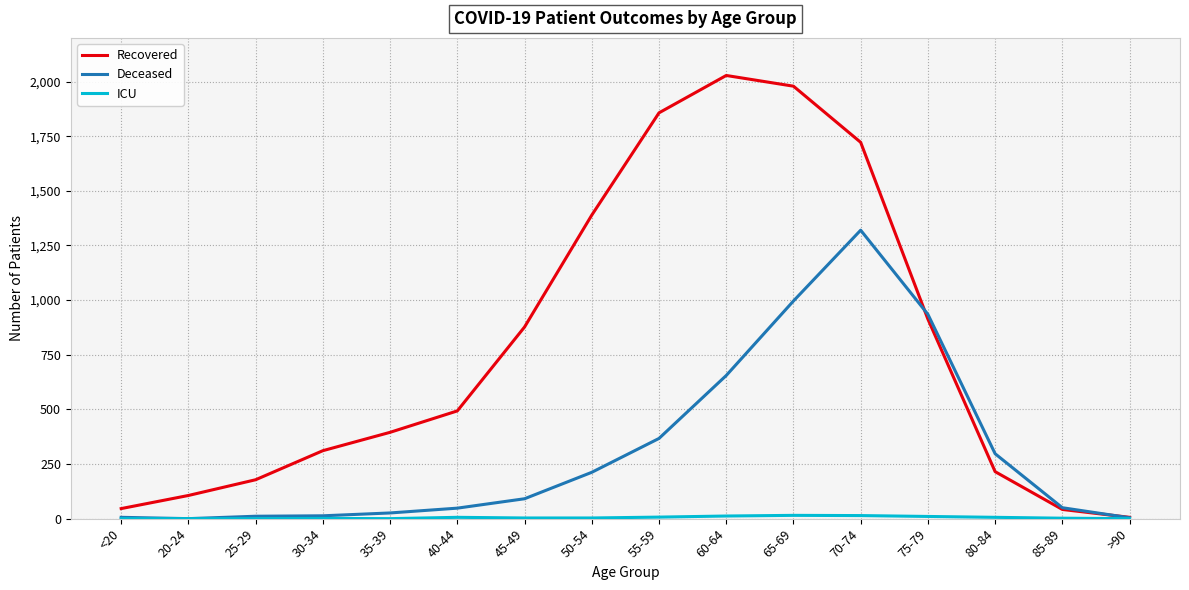

What is the maximum value shown in the chart?

2028